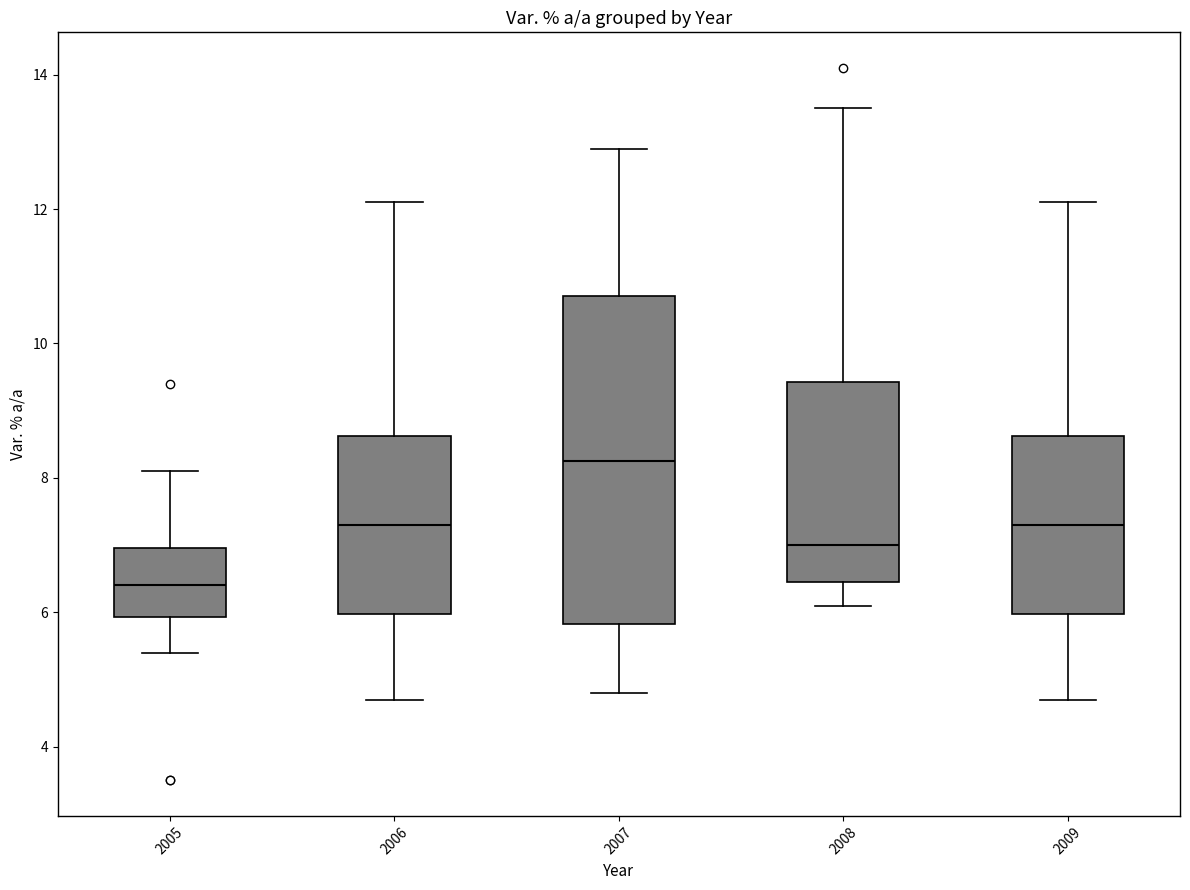

Reading left to right, transcribe this box plot: for each box, give where its median line is, the range the box spans, and where its two whiskers end, as read against the y-axis. The values are not printed on the chart, so give them approximately, as read against the axis.

2005: median 6.4, box 6.0 to 7.0, whiskers 5.4 to 8.2
2006: median 7.4, box 6.0 to 8.6, whiskers 4.8 to 12.2
2007: median 8.2, box 5.8 to 10.8, whiskers 4.8 to 13.0
2008: median 7.0, box 6.4 to 9.4, whiskers 6.2 to 13.6
2009: median 7.4, box 6.0 to 8.6, whiskers 4.8 to 12.2